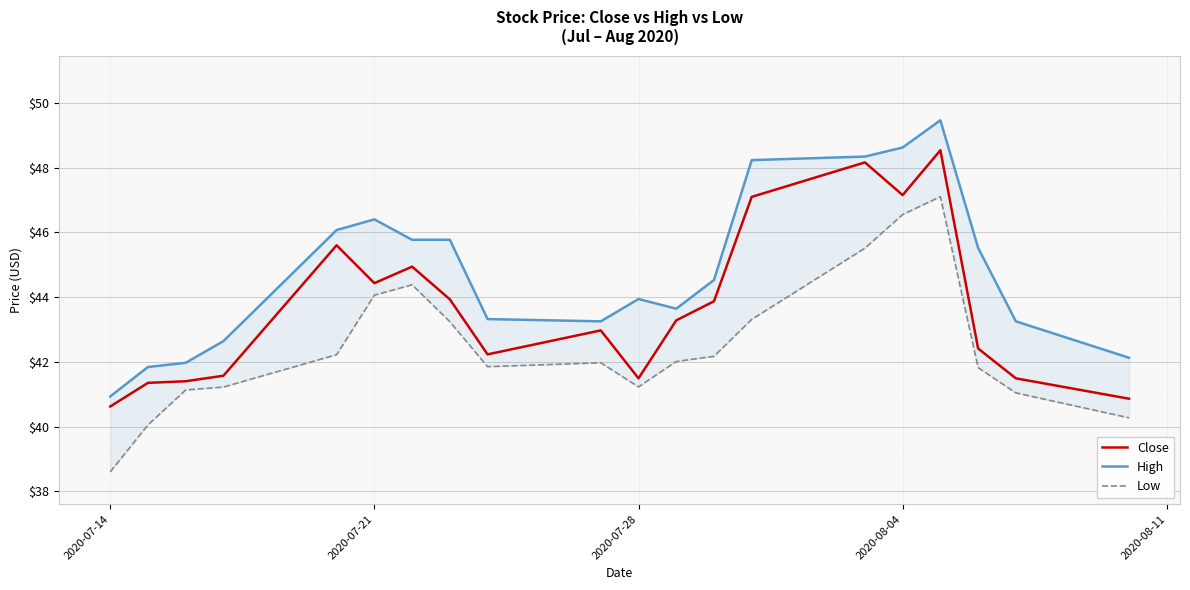

True or false: High and Low cross at least once.

False